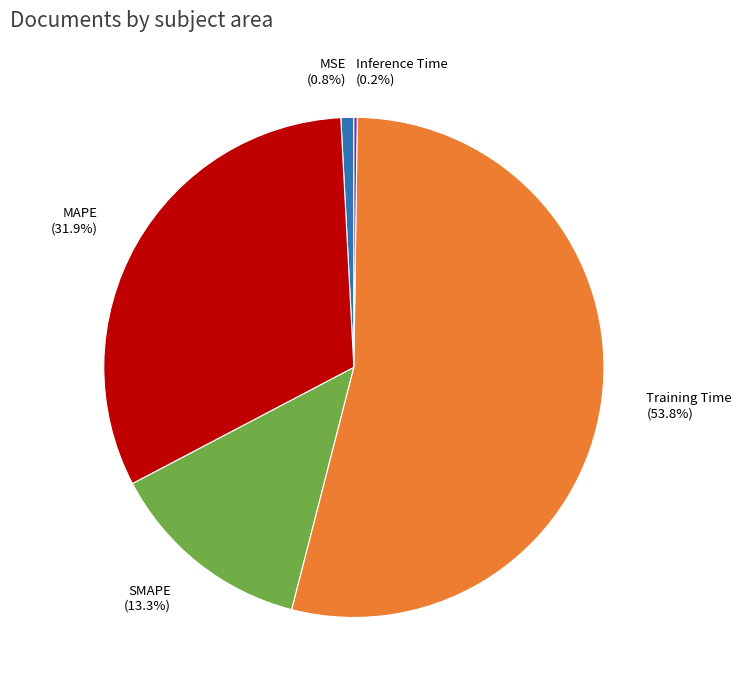

Is it true that MSE is 1% of the pie?

True